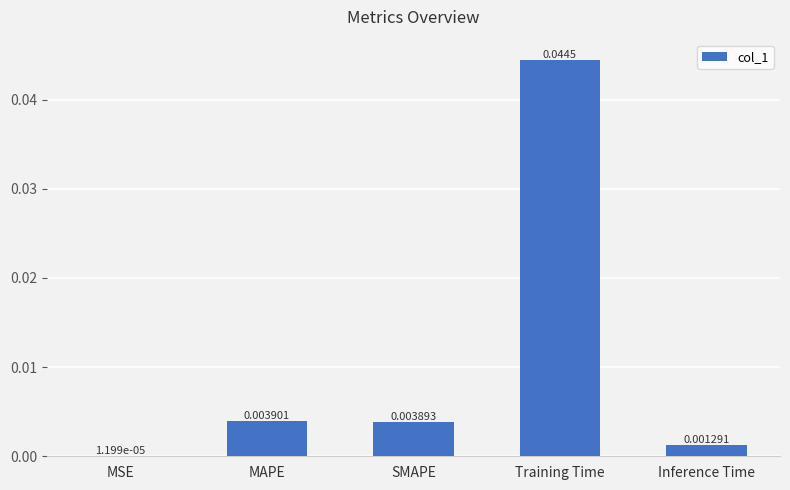

Between Inference Time and SMAPE, which is larger?

SMAPE